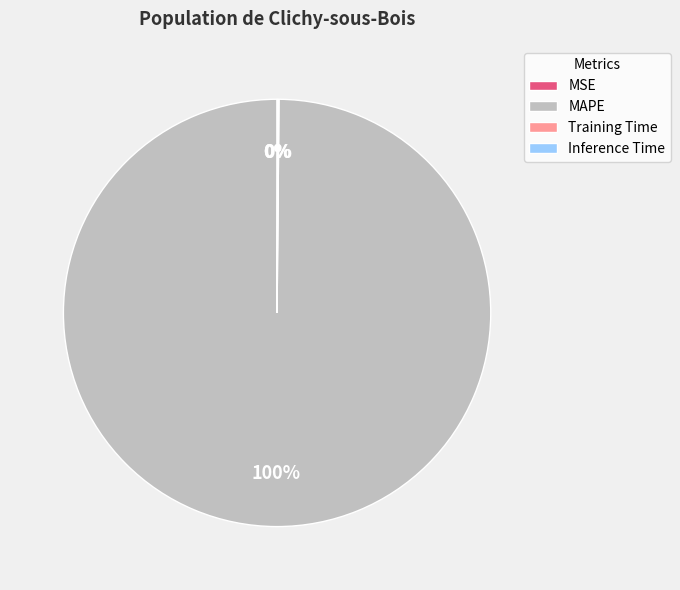

Which slice is the largest?

MAPE